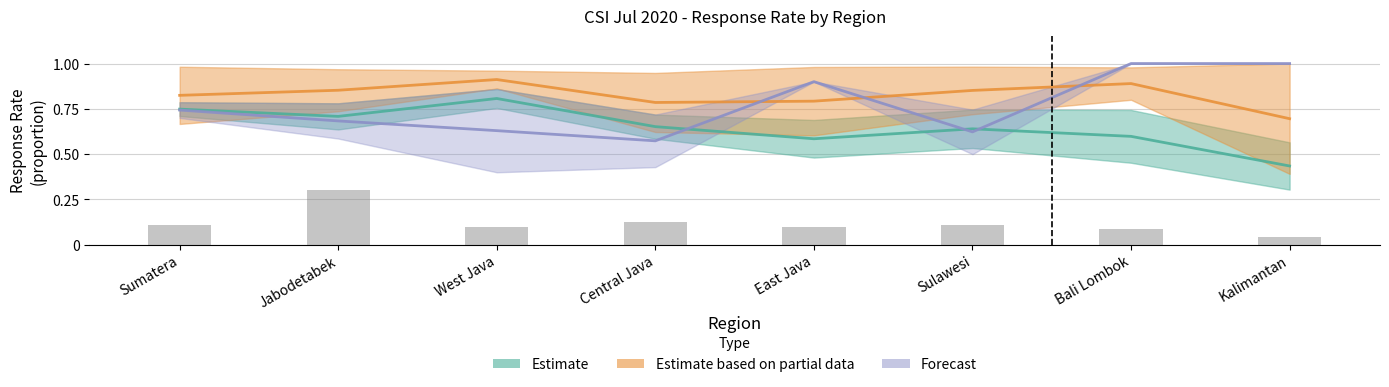

What is the approximate value of Contacted after service (Q66) at Bali Lombok?

0.6